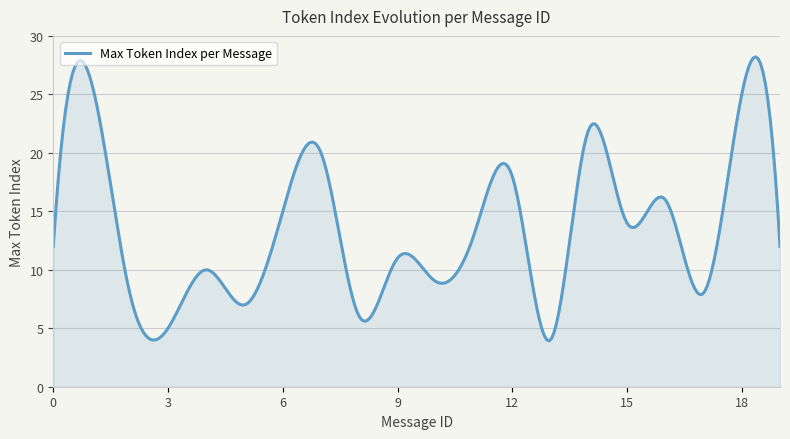

What is the maximum value shown in the chart?

28.2